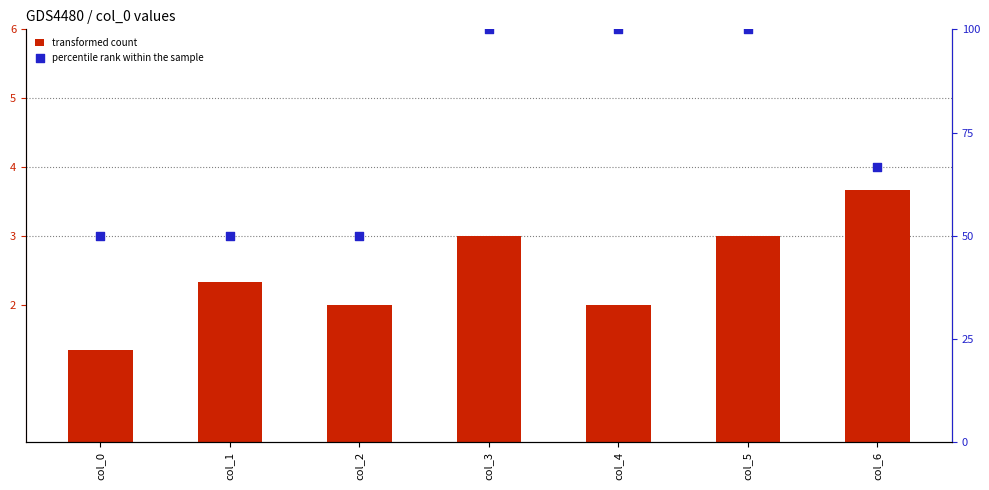

Which series contains the highest Y value?

percentile rank within the sample